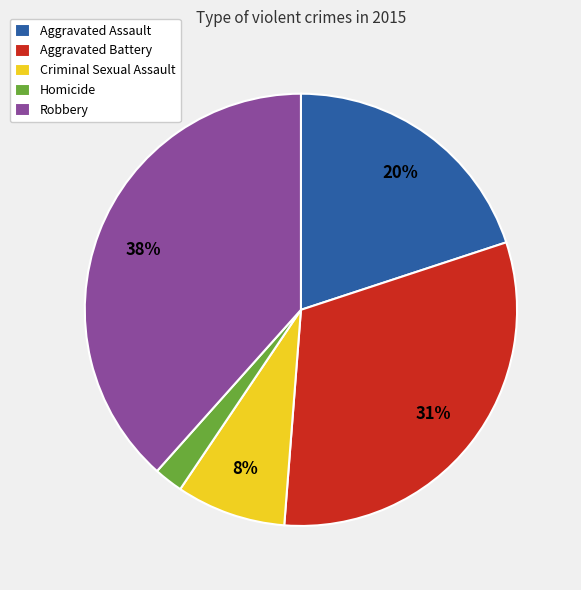

Count the number of slices in the pie.

5